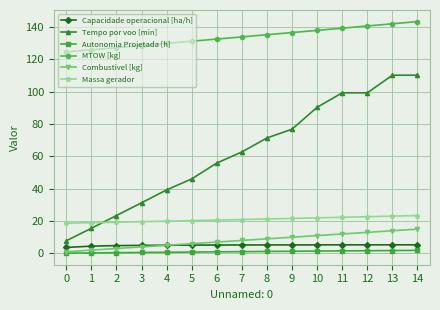

What is the minimum value shown in the chart?

0.1